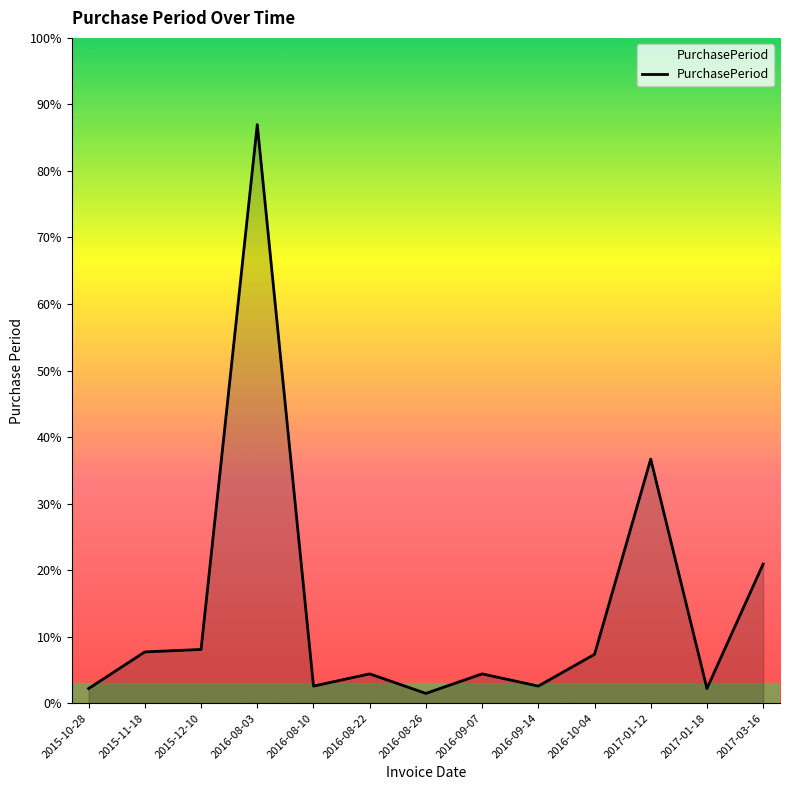

Which has a higher value, 2017-01-18 or 2016-09-07?

2016-09-07